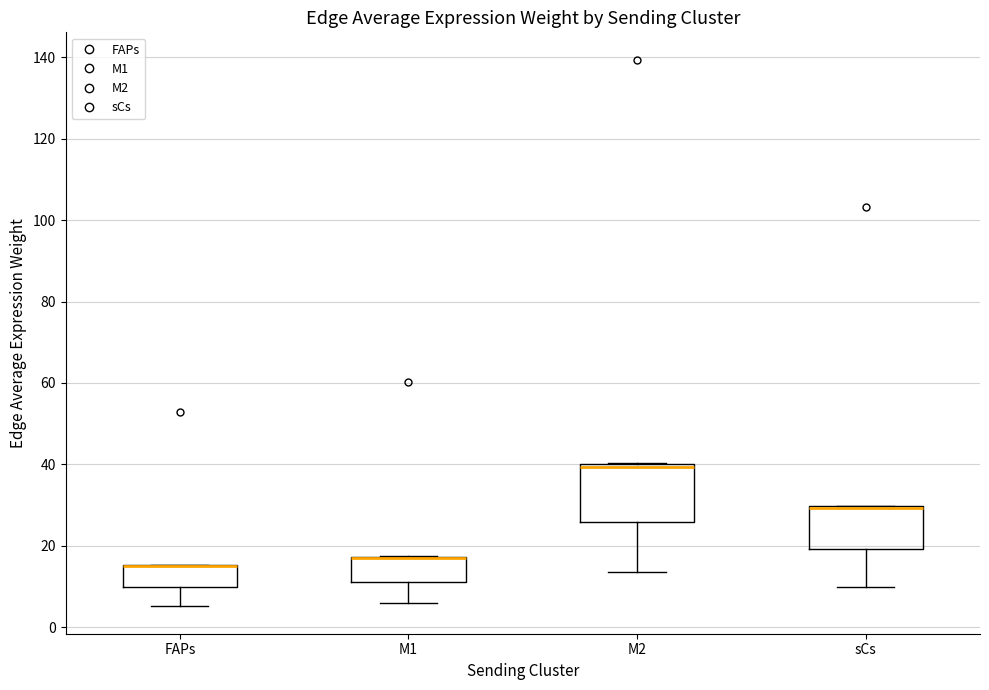

Reading left to right, transcribe this box plot: for each box, give where its median line is, the range the box spans, and where its two whiskers end, as read against the y-axis. The values are not printed on the chart, so give them approximately, as read against the axis.

FAPs: median 14 (drawn on the box's upper edge), box 10 to 16, whiskers 6 to 16
M1: median 16 (drawn on the box's upper edge), box 12 to 18, whiskers 6 to 18
M2: median 40 (just below the box's upper edge), box 26 to 40, whiskers 14 to 40
sCs: median 30 (drawn on the box's upper edge), box 20 to 30, whiskers 10 to 30